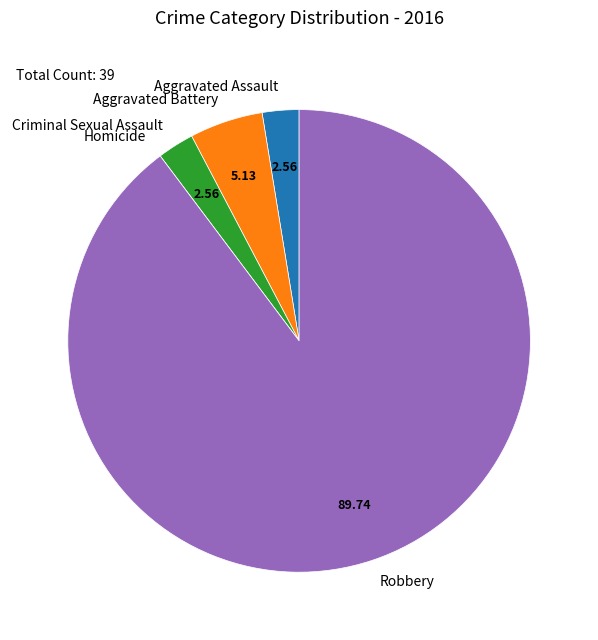

Is Robbery the majority of the pie?

Yes